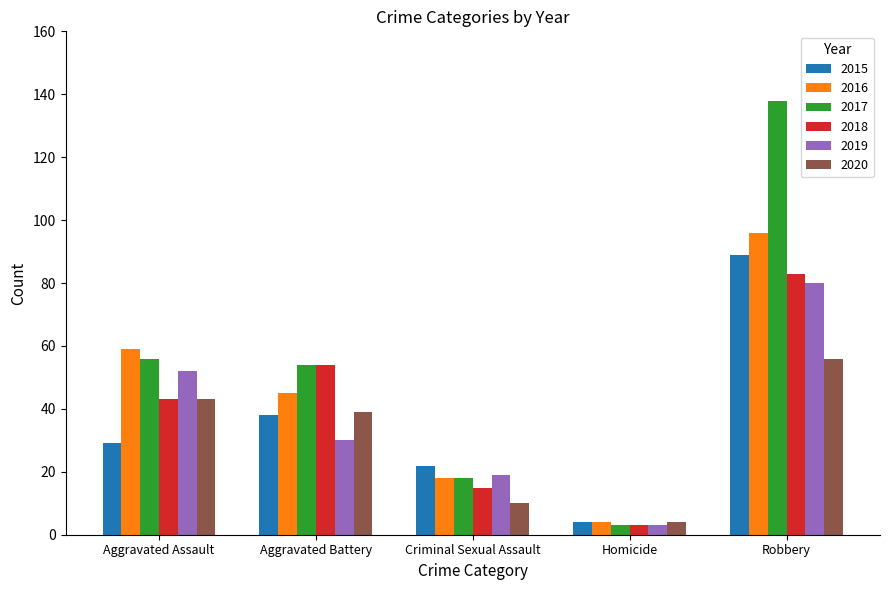

Which series has the largest total across all categories?

2017